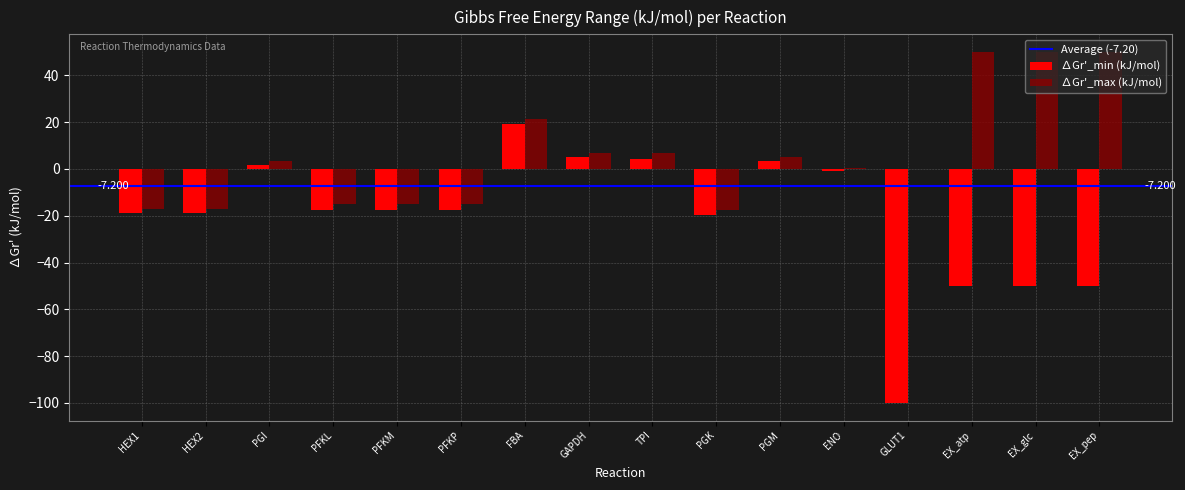

At which label does ∆Gr'_min (kJ/mol) first exceed -17?

PGI